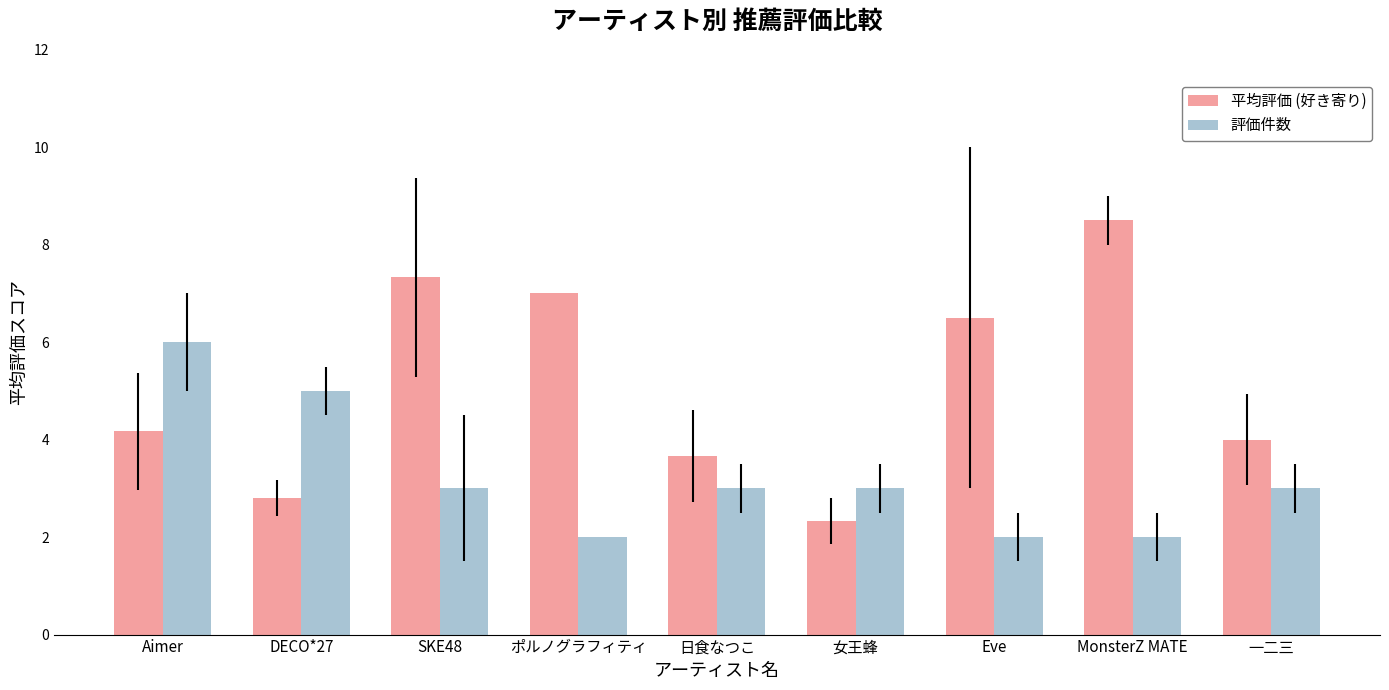

Is it true that 平均評価 (好き寄り) equals 6.5 at Eve?

True